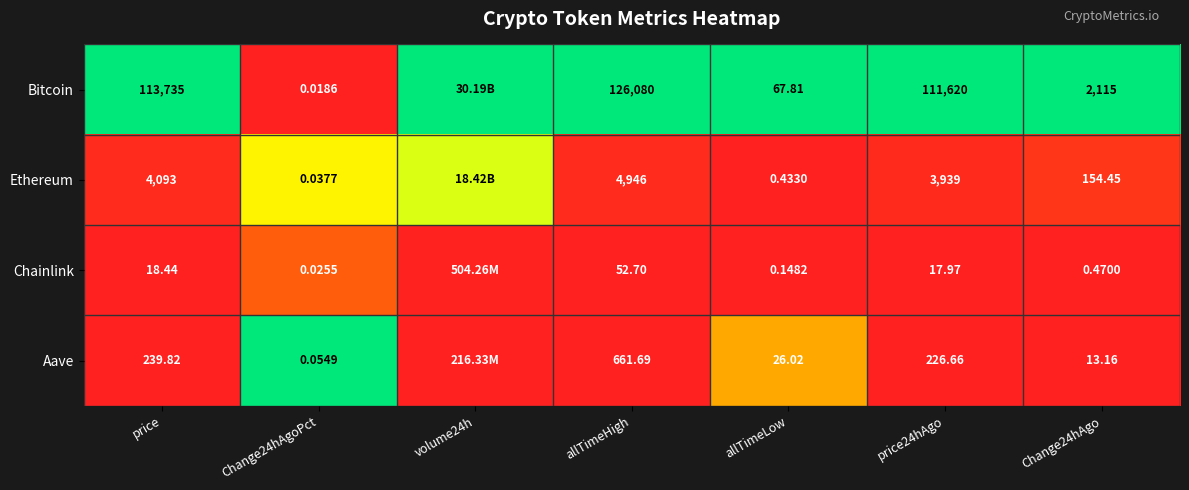

At how many categories does at least one series exceed 0?

7